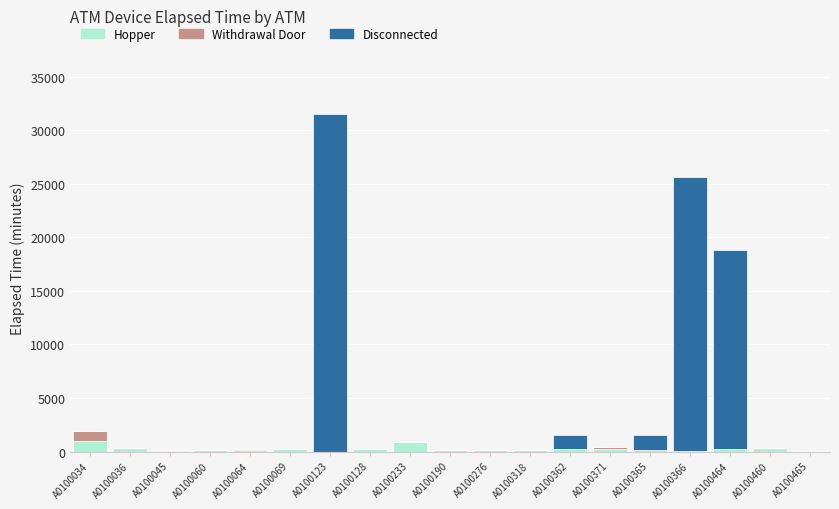

At which label is Hopper closest to 485?

A0100036